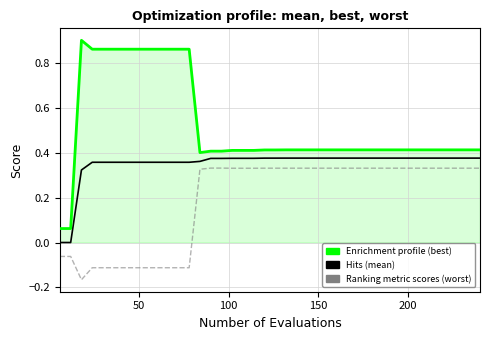

True or false: Ranking metric scores and Hits intersect in this chart.

False